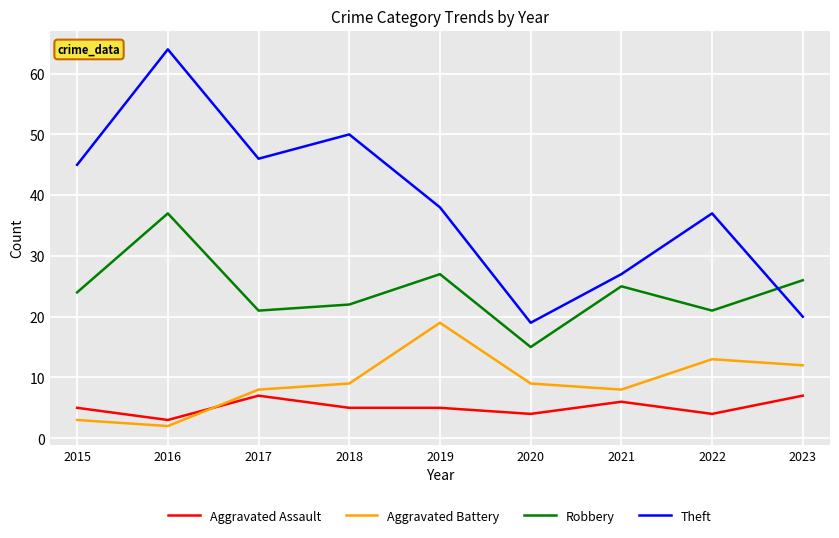

Rank the series by their maximum value, from highest to lowest.

Theft, Robbery, Aggravated Battery, Aggravated Assault